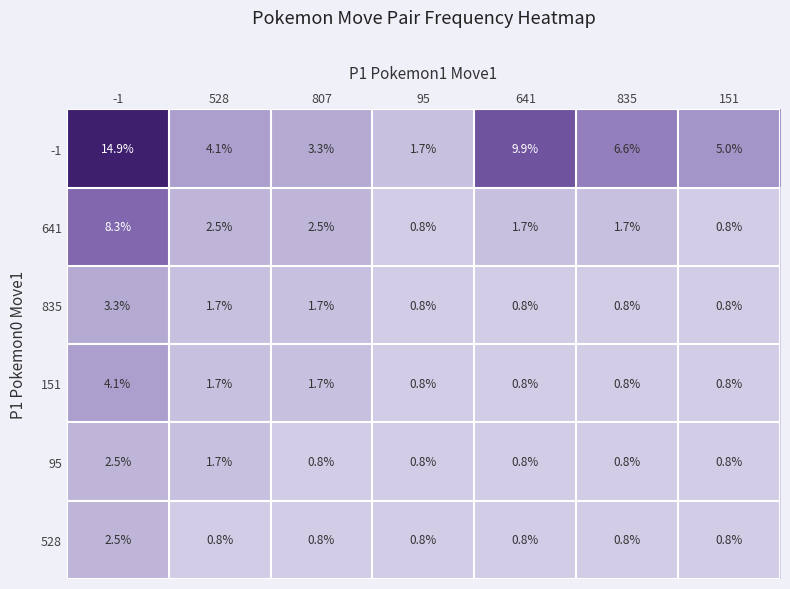

Count the number of data series in this chart.

6